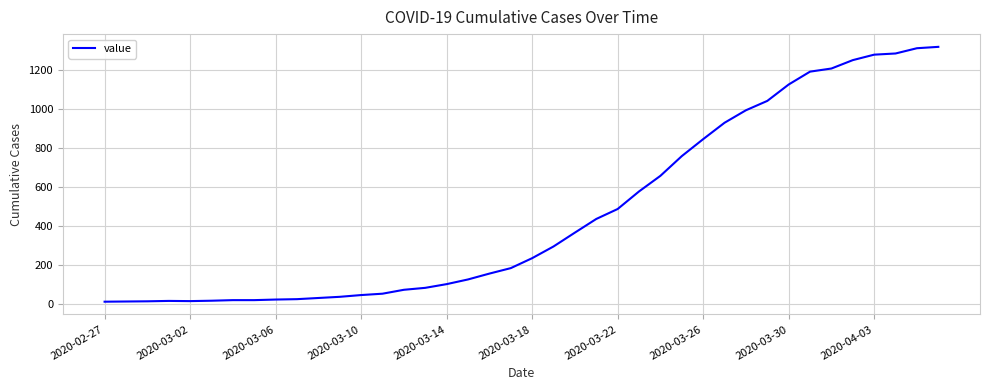

What is the difference between the maximum and minimum values?

1306